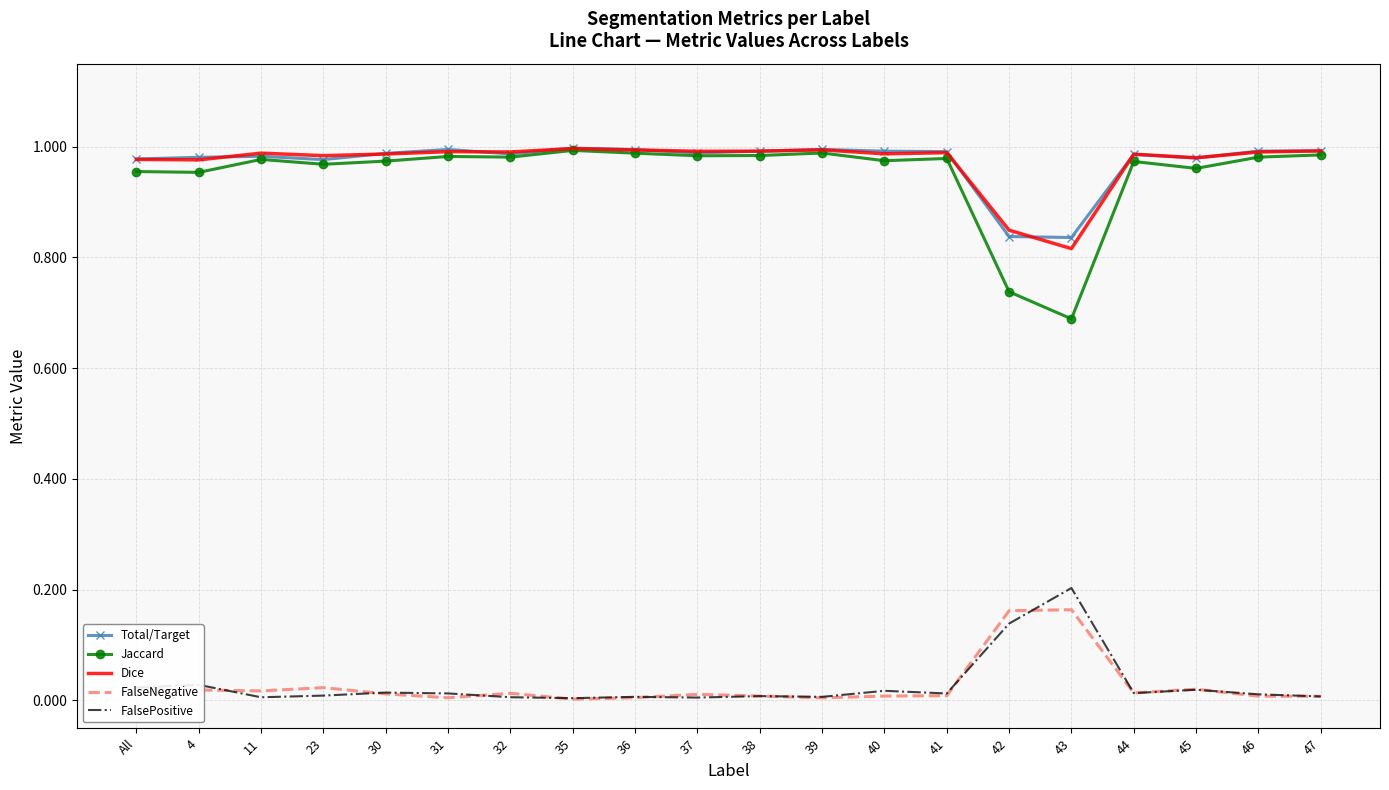

Is the value of FalsePositive at 11 greater than the value of Dice at 39?

No